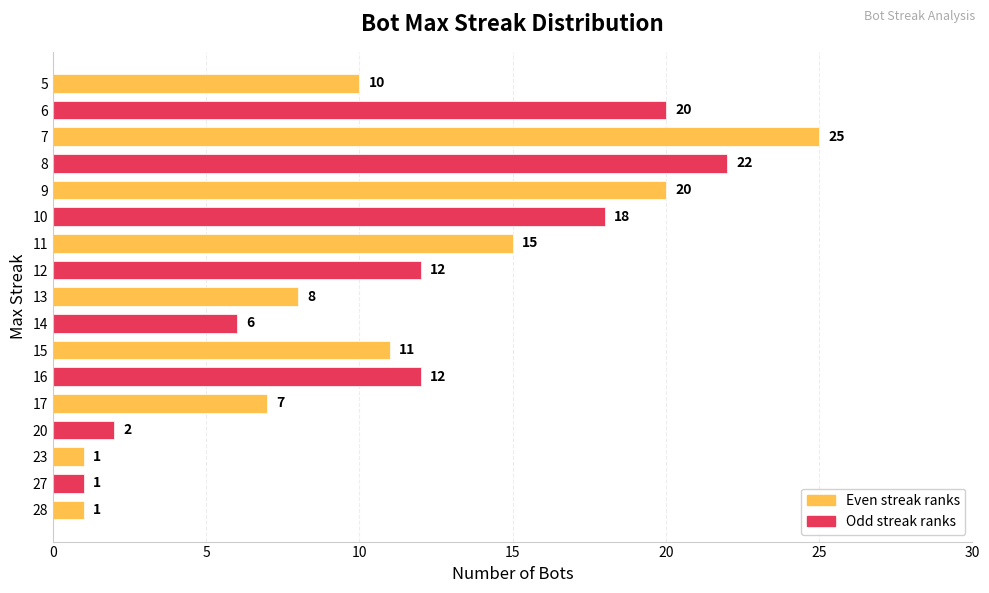

Are the bars horizontal?

Yes